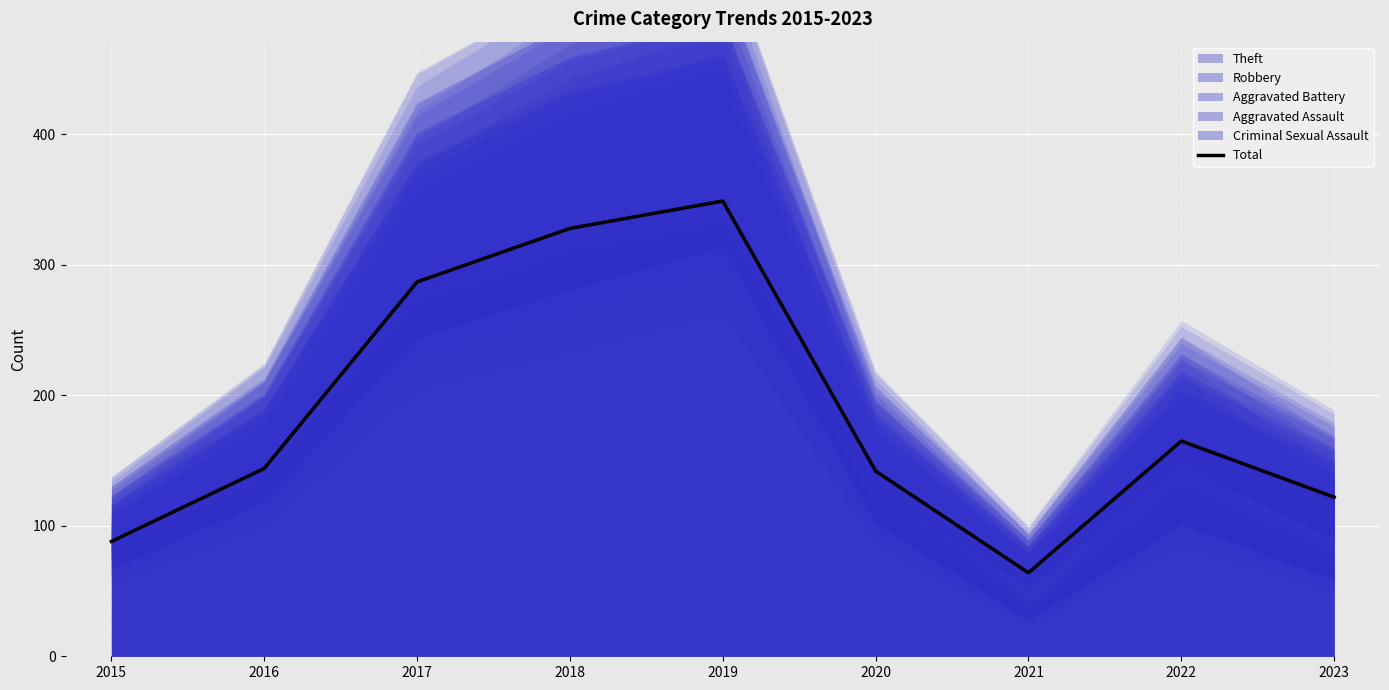

What value does the data have at 2020, to the nearest 10?

140